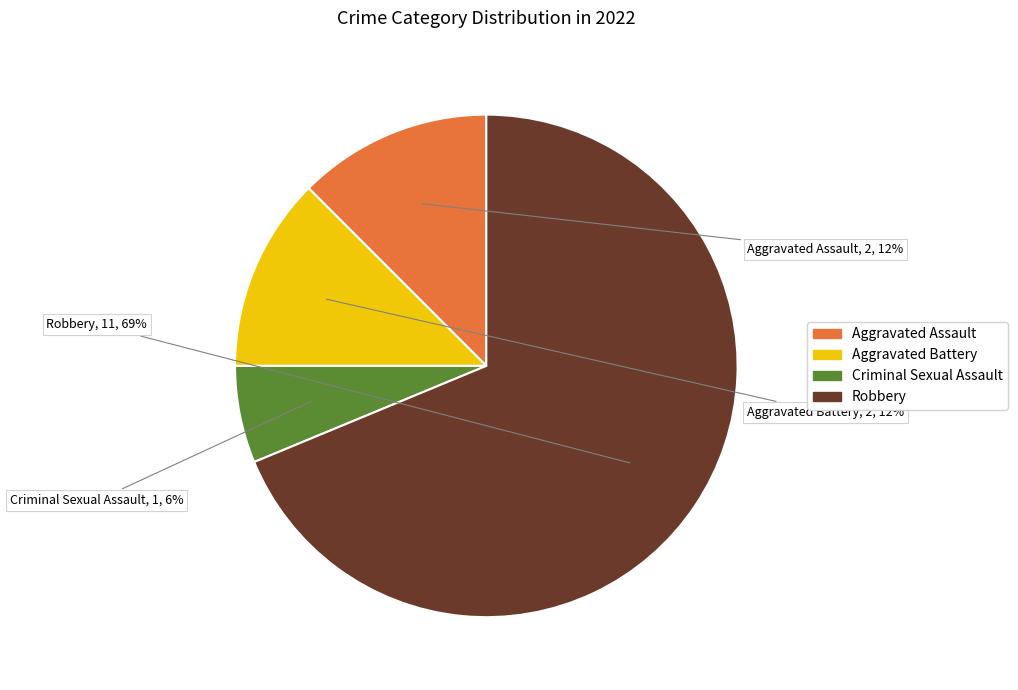

To the nearest percent, what percentage of the pie is Criminal Sexual Assault?

6%